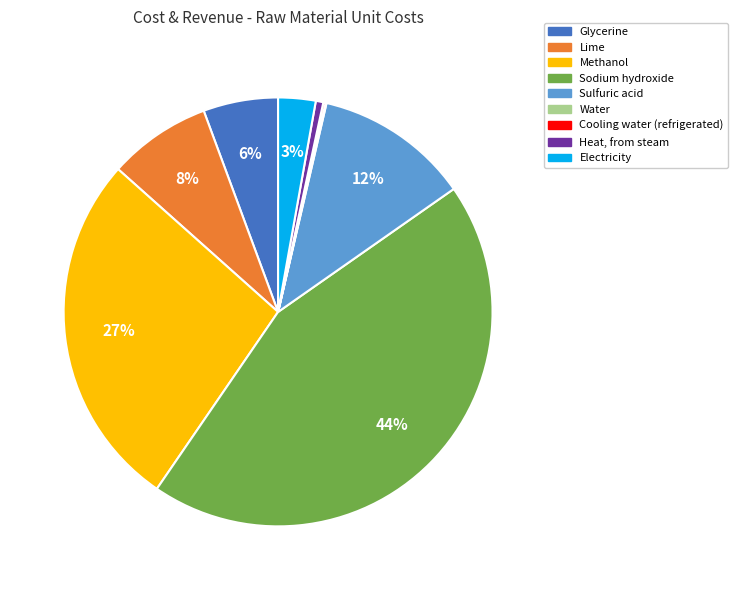

To the nearest percent, what portion does Sodium hydroxide represent?

44%